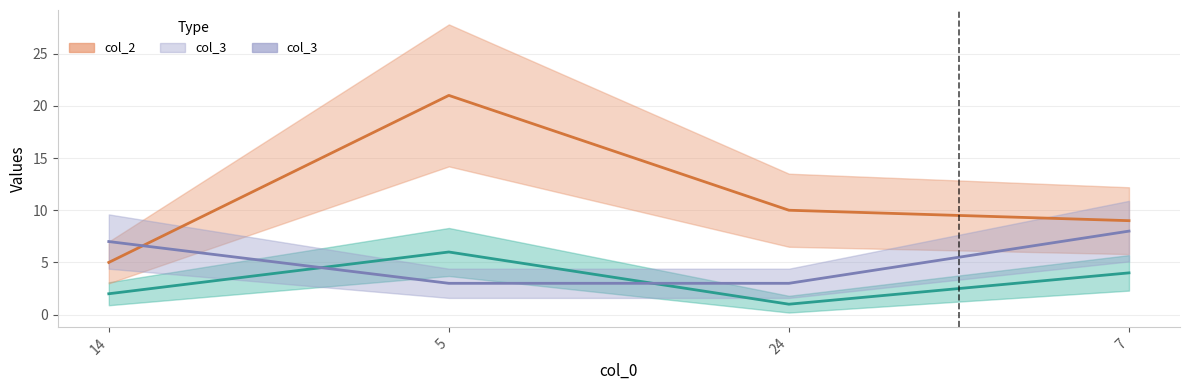

True or false: col_2 has a value of 14 at 5.

False